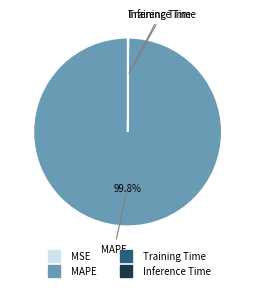

Which category has the biggest portion of the pie?

MAPE